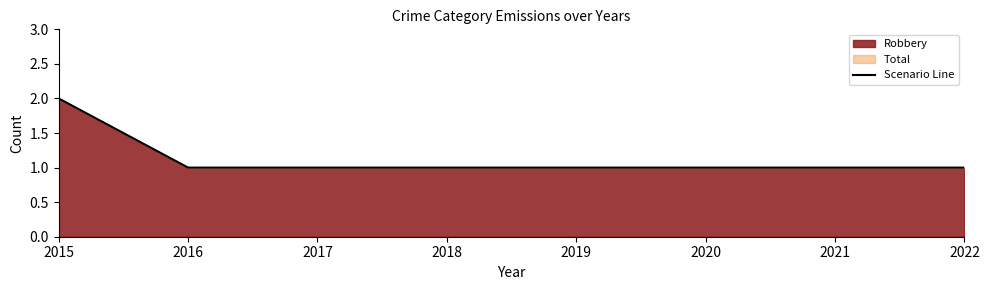

Which label corresponds to the smallest value in the chart?

2016